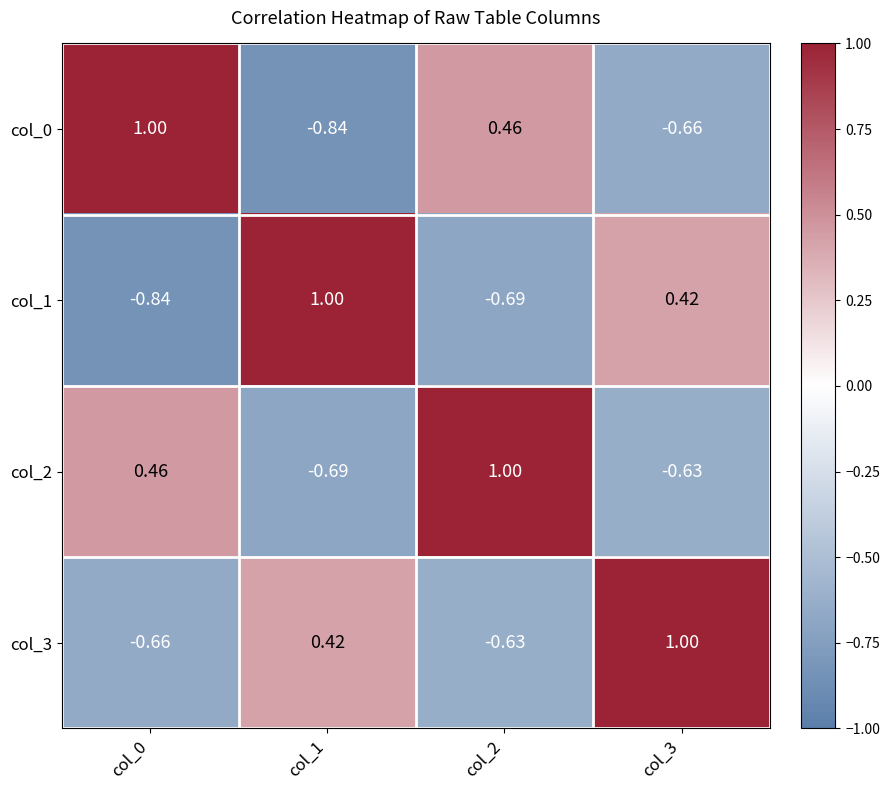

Is the value of col_1 at col_2 greater than the value of col_0 at col_2?

No